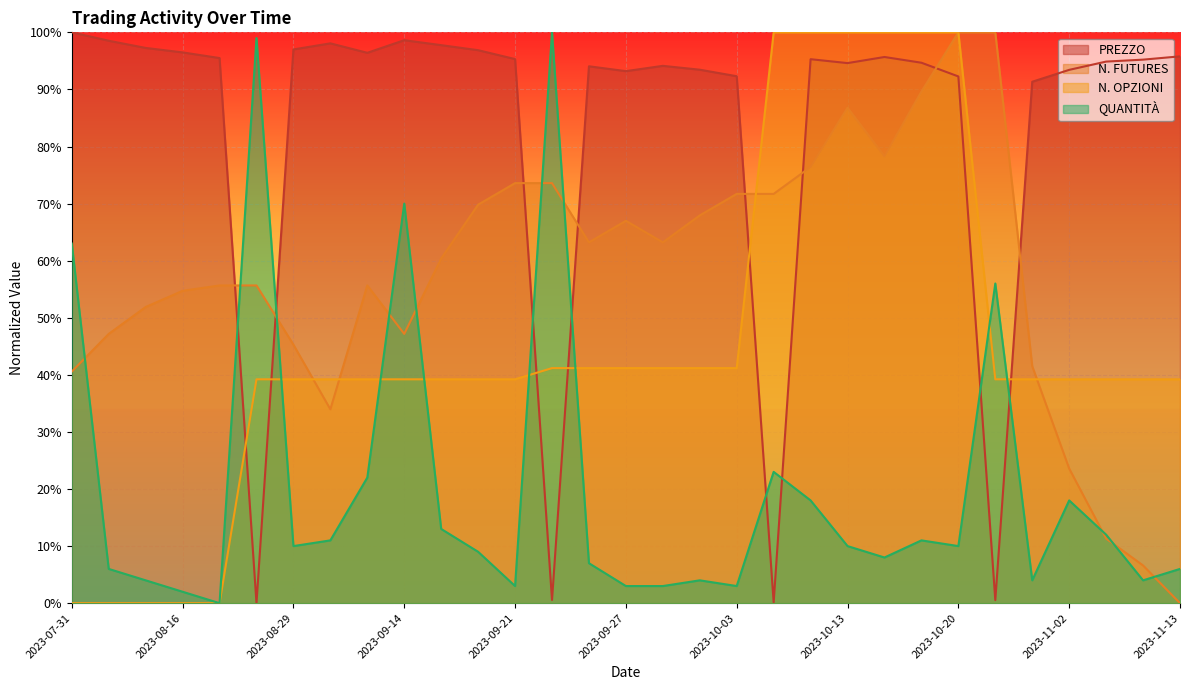

What is the label of the 26th point from the right?

2023-08-28